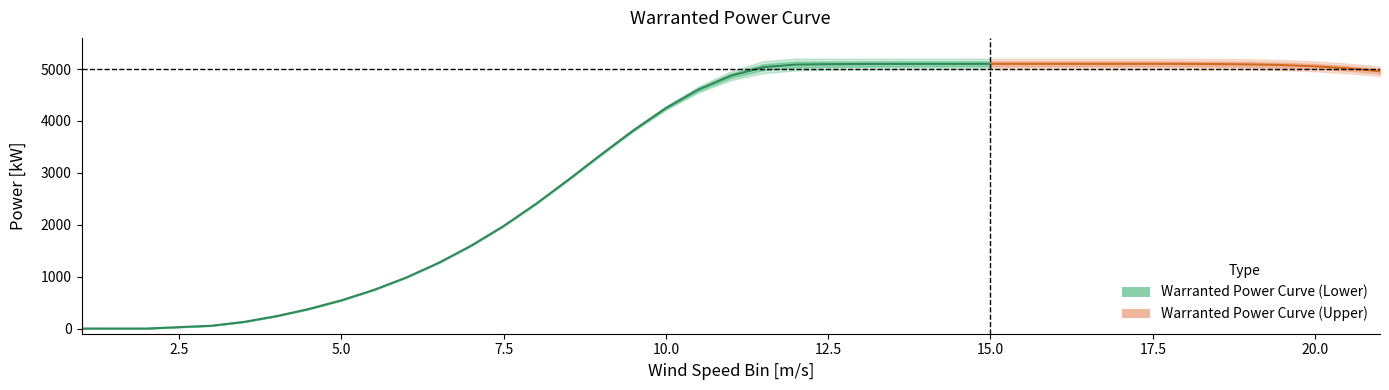

What are all the series names shown in the legend?

Warranted Power Curve (Lower), Warranted Power Curve (Upper)